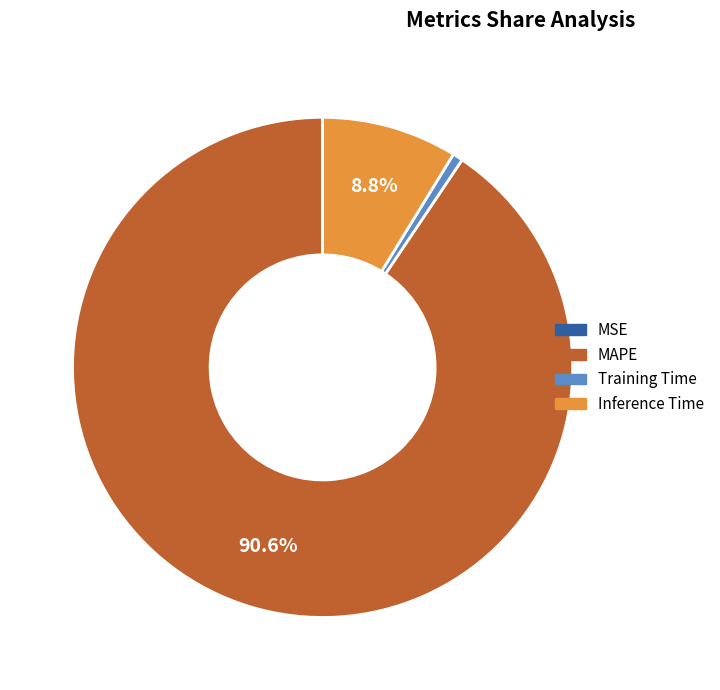

Which slice is the largest?

MAPE